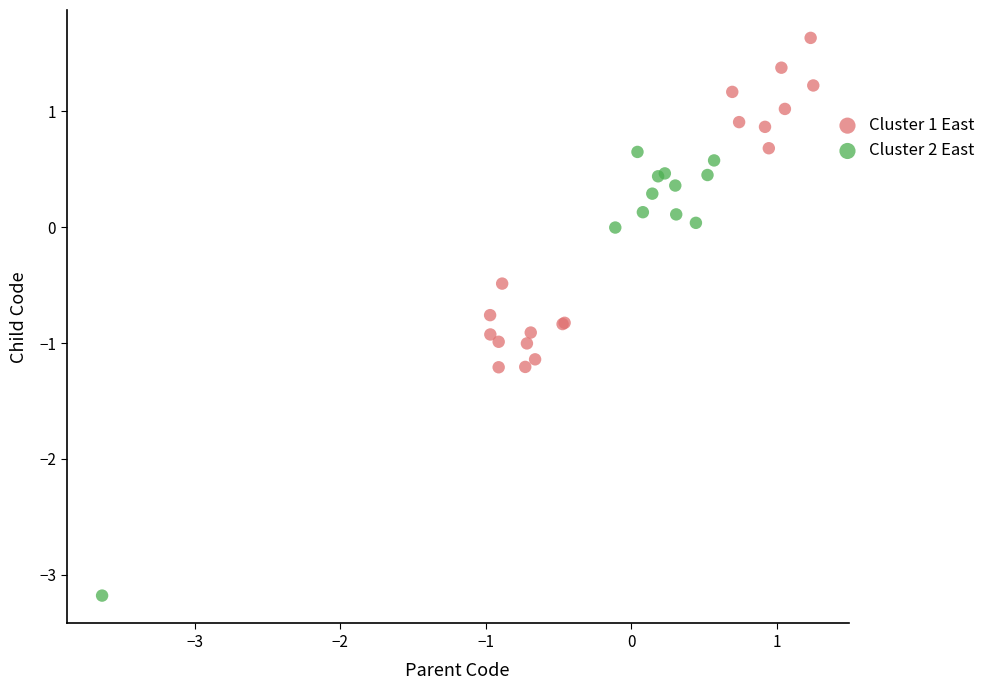

Which series reaches the maximum Y coordinate?

Cluster 1 East